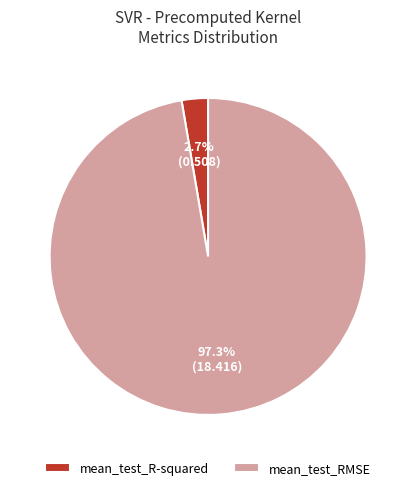

The mean_test_R-squared slice represents 3% of the pie. True or false?

True